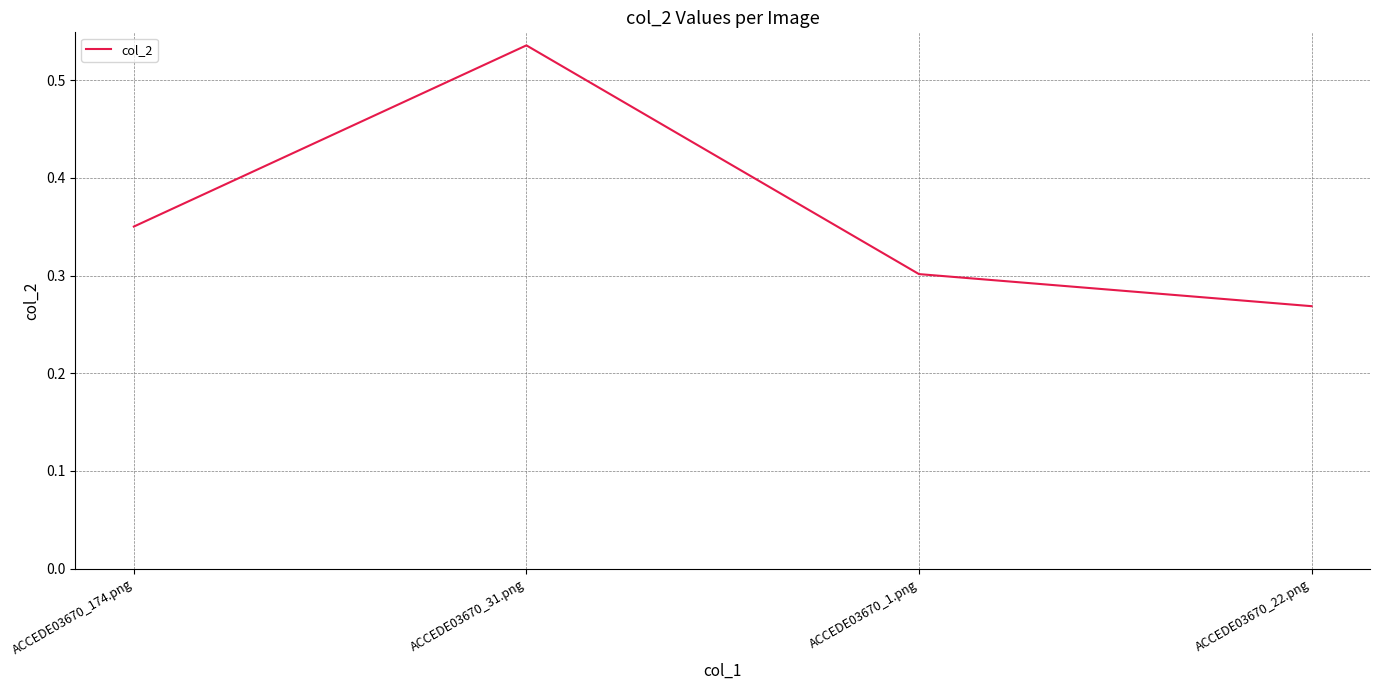

Where is the first local maximum?

ACCEDE03670_31.png